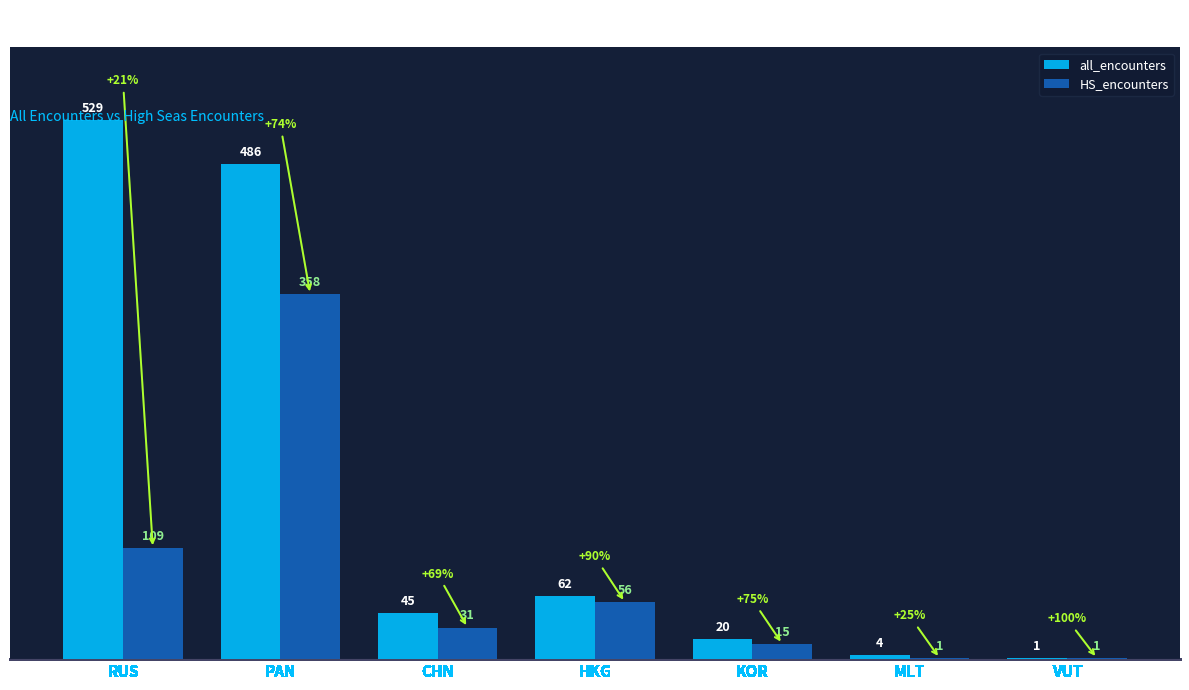

Is the value of HS_encounters at PAN greater than the value of all_encounters at KOR?

Yes